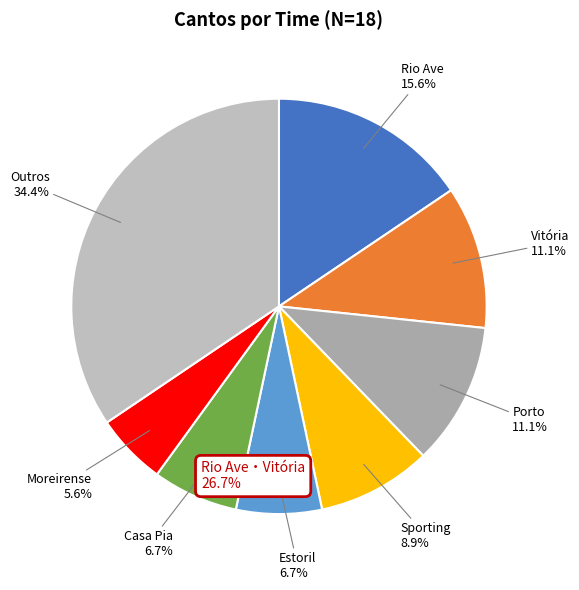

Count the number of slices in the pie.

8